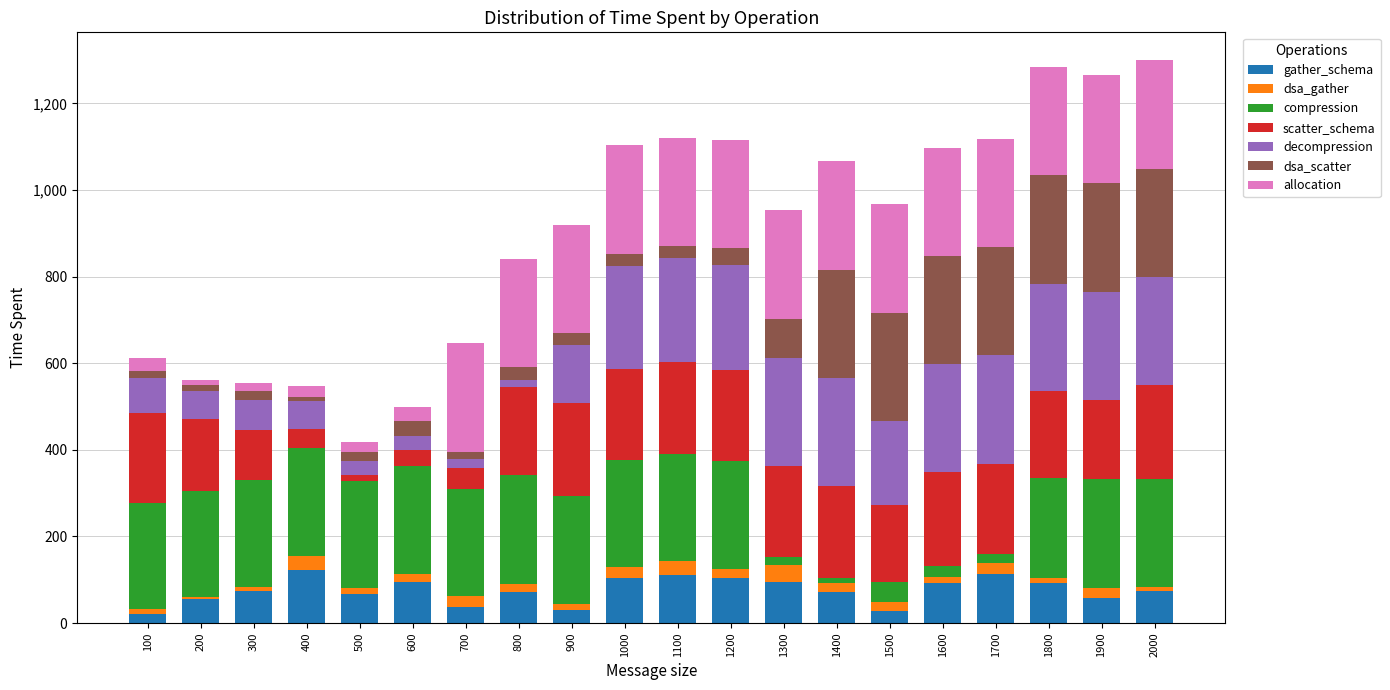

What is the highest value of the gather_schema series?

123